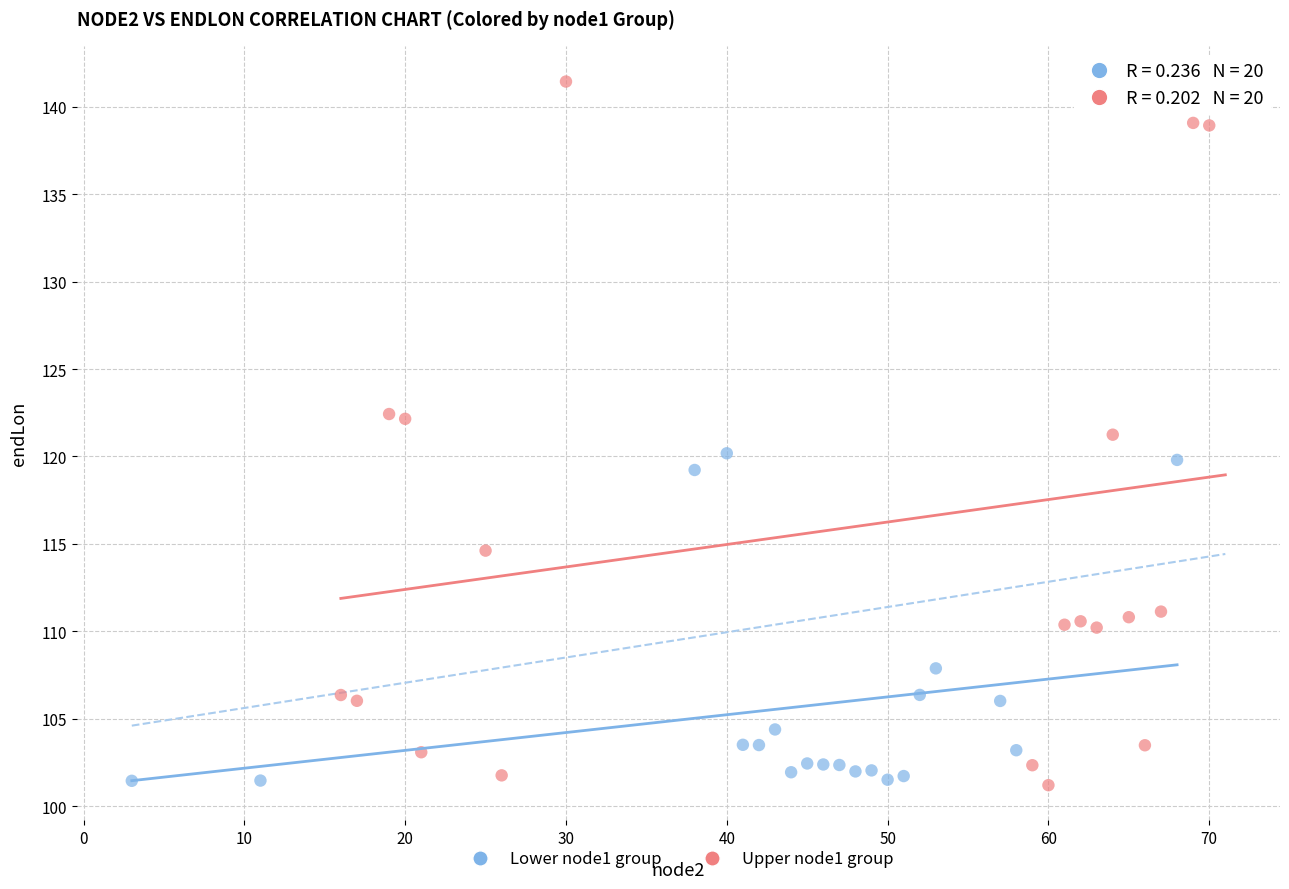

Which series has the widest spread of Y values?

Upper node1 group